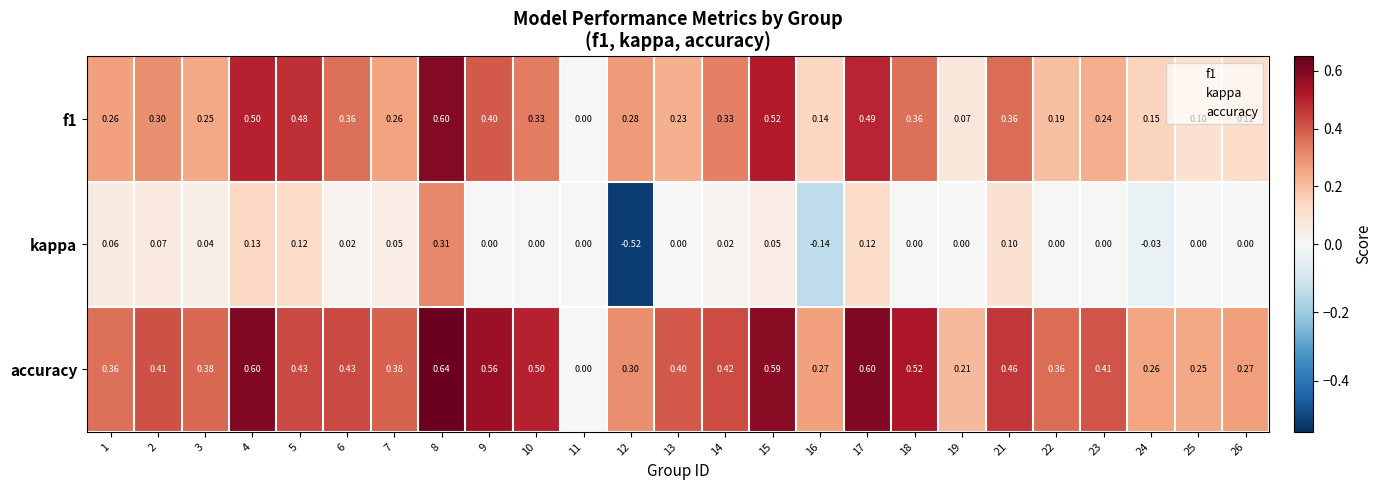

Is the value of f1 at 5 greater than the value of kappa at 23?

Yes